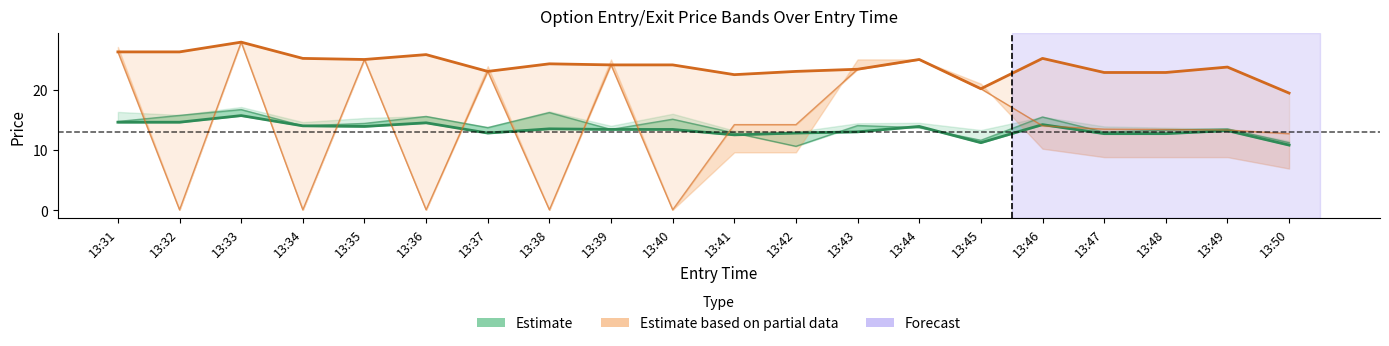

Where does the Estimate based on partial data series first go above 24?

13:31